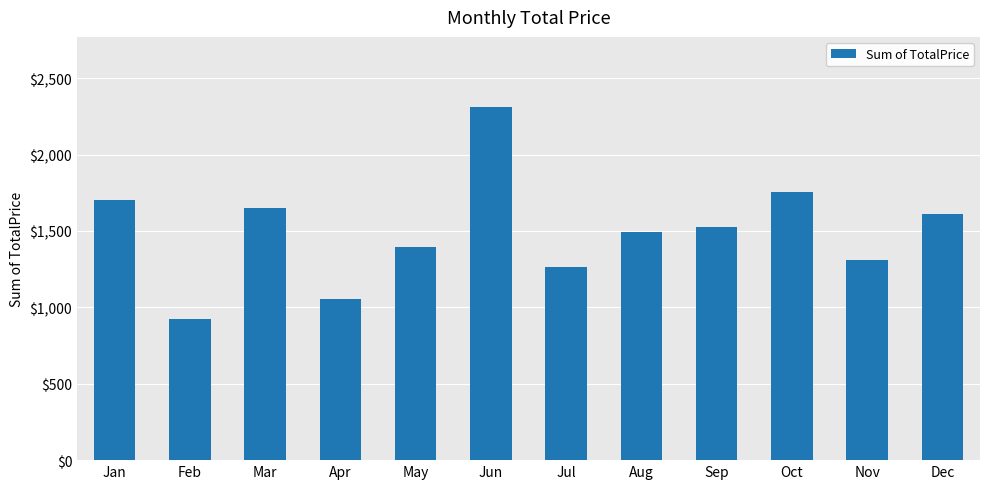

At which label does the data first exceed 1524?

Jan